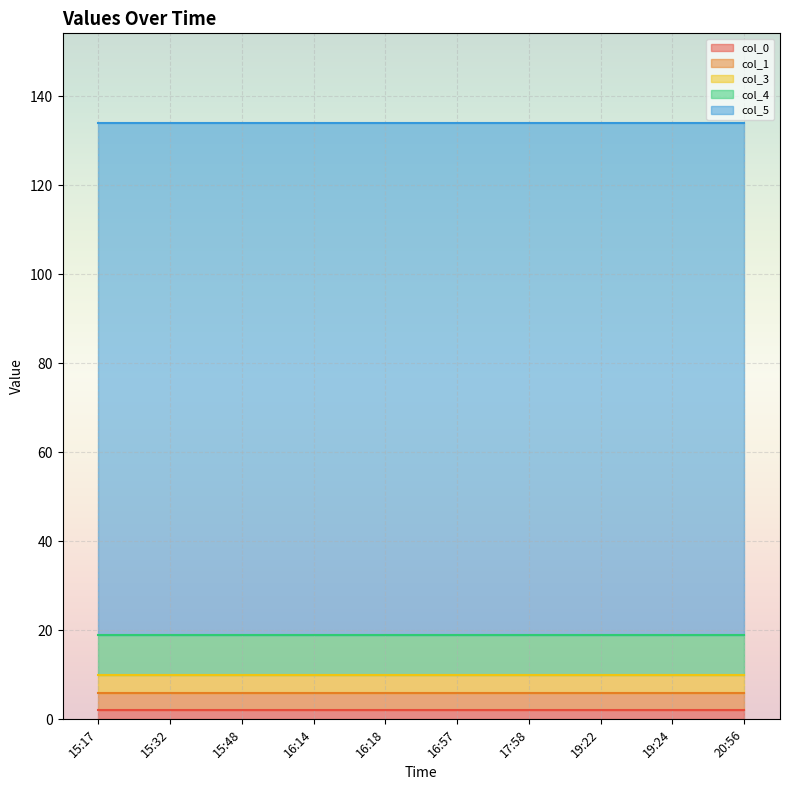

Reading left to right, list all the values displayed in this chart.

col_0: 2	2	2	2	2	2	2	2	2	2
col_1: 4	4	4	4	4	4	4	4	4	4
col_3: 4	4	4	4	4	4	4	4	4	4
col_4: 9	9	9	9	9	9	9	9	9	9
col_5: 115	115	115	115	115	115	115	115	115	115